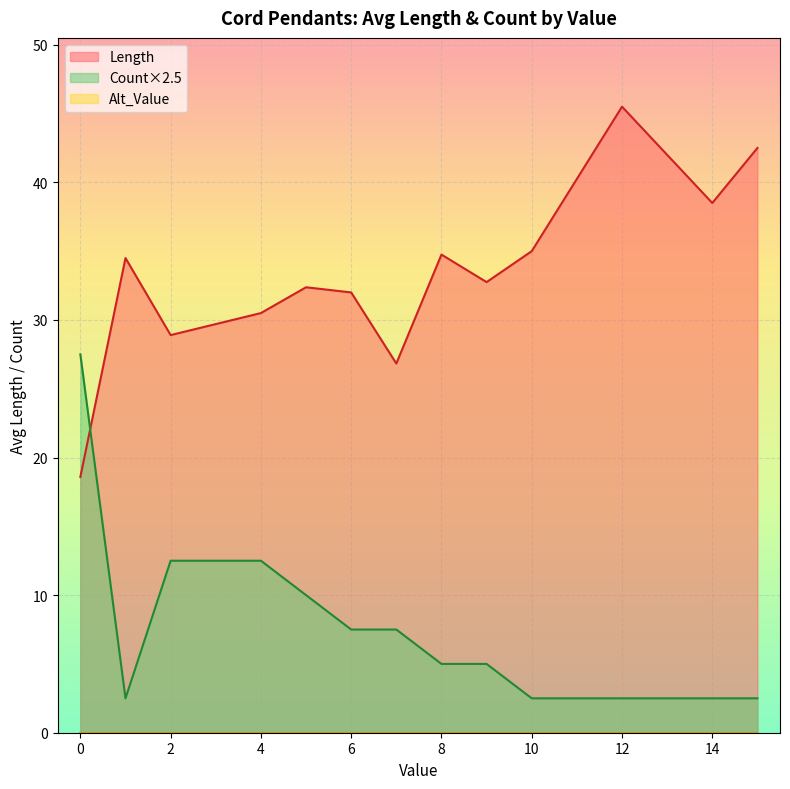

True or false: Length has a value of 26.1 at 0.

False